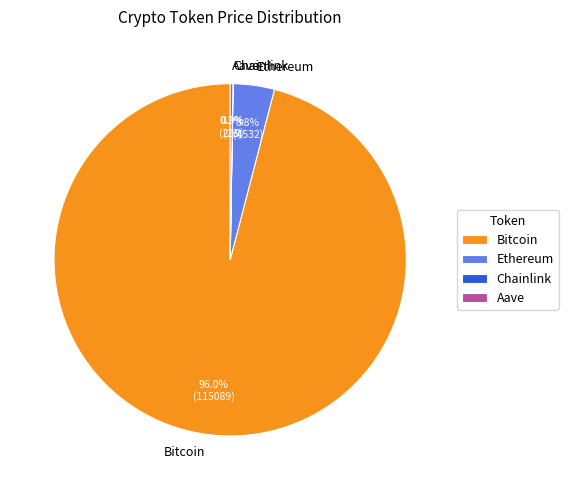

Does any single category account for the majority?

Yes